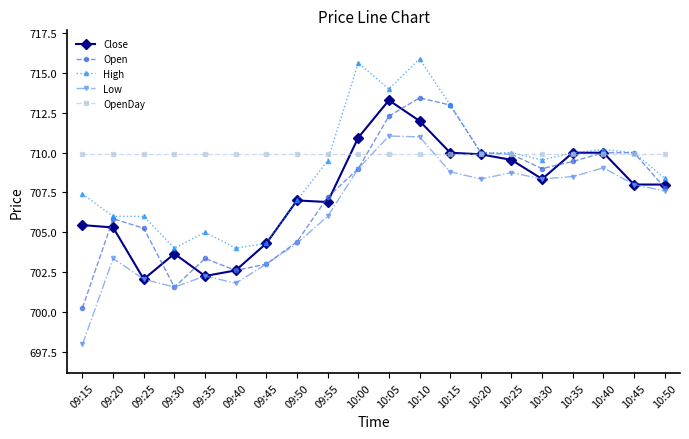

At which label does Close reach its peak?

10:05